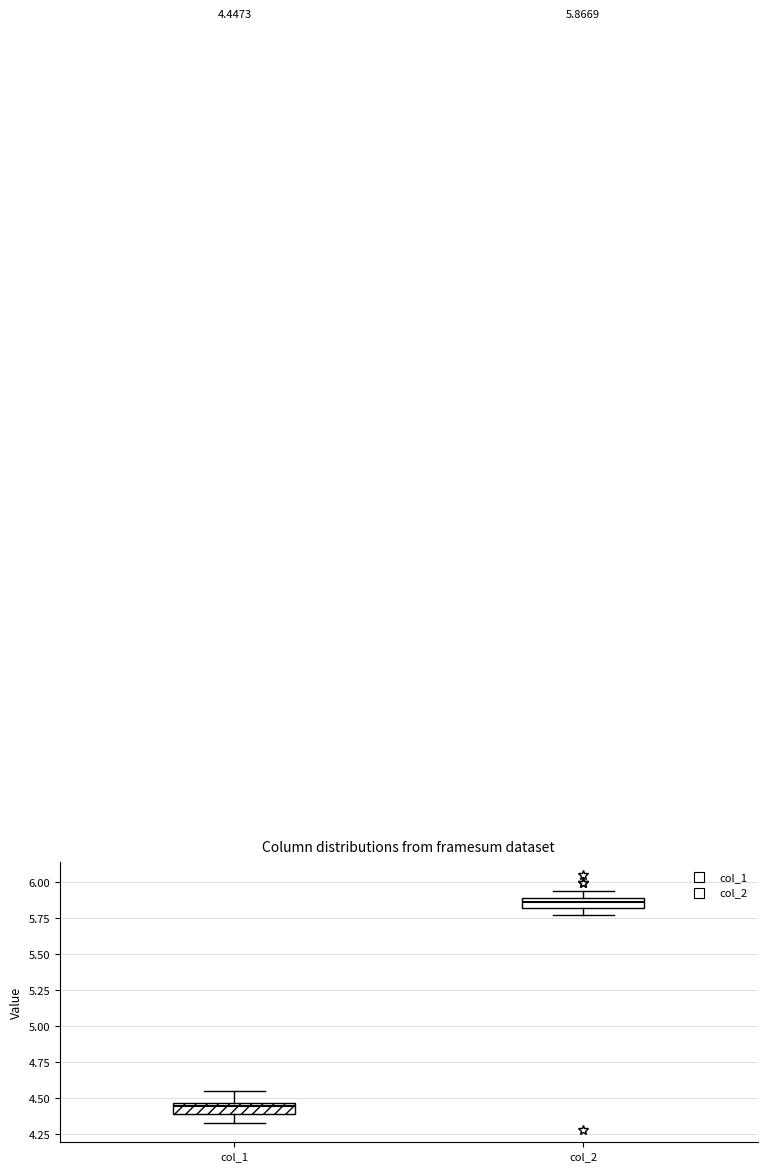

Which box has the highest median line?

col_2